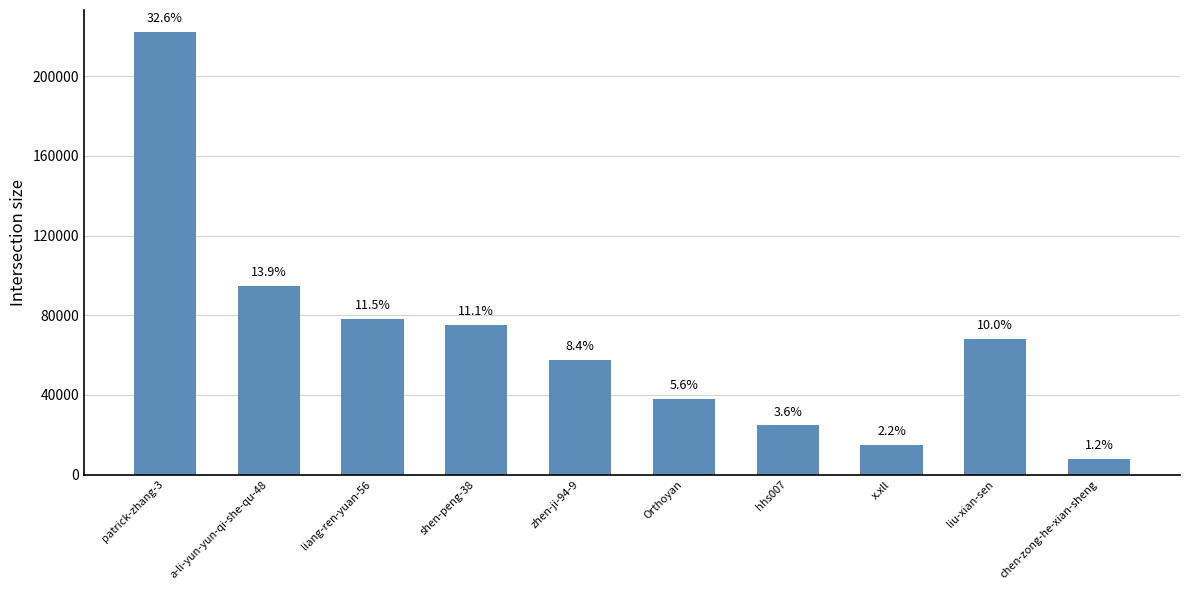

Does the chart contain any negative values?

No